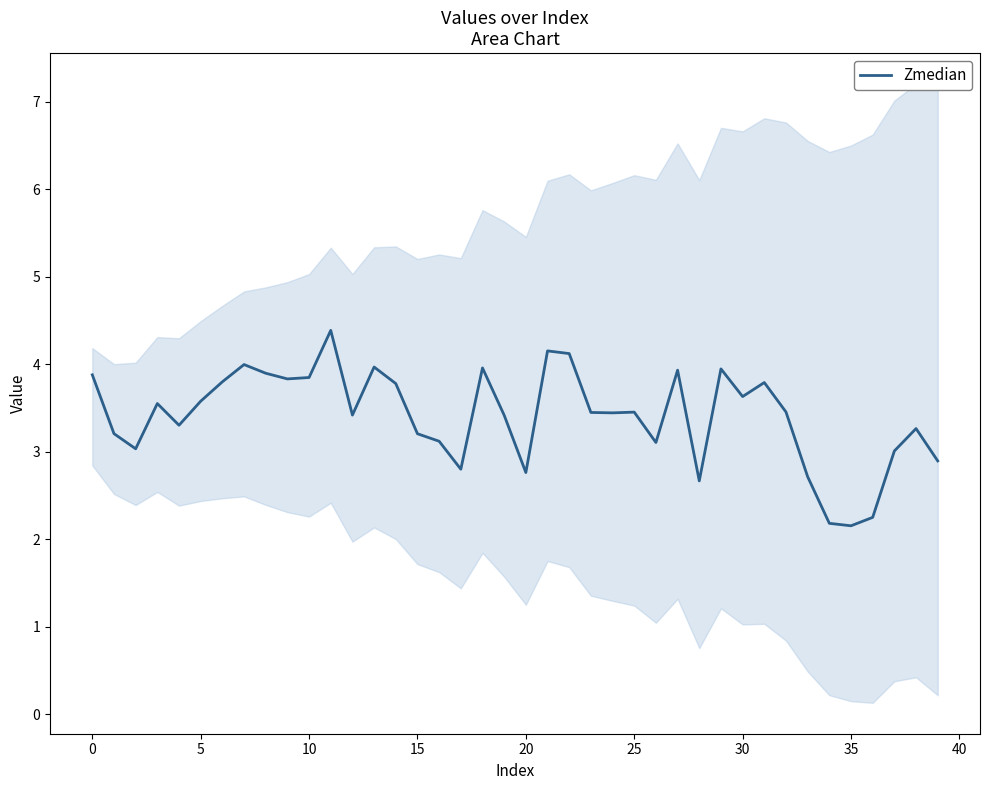

The value at 39 is 0.8. True or false?

False